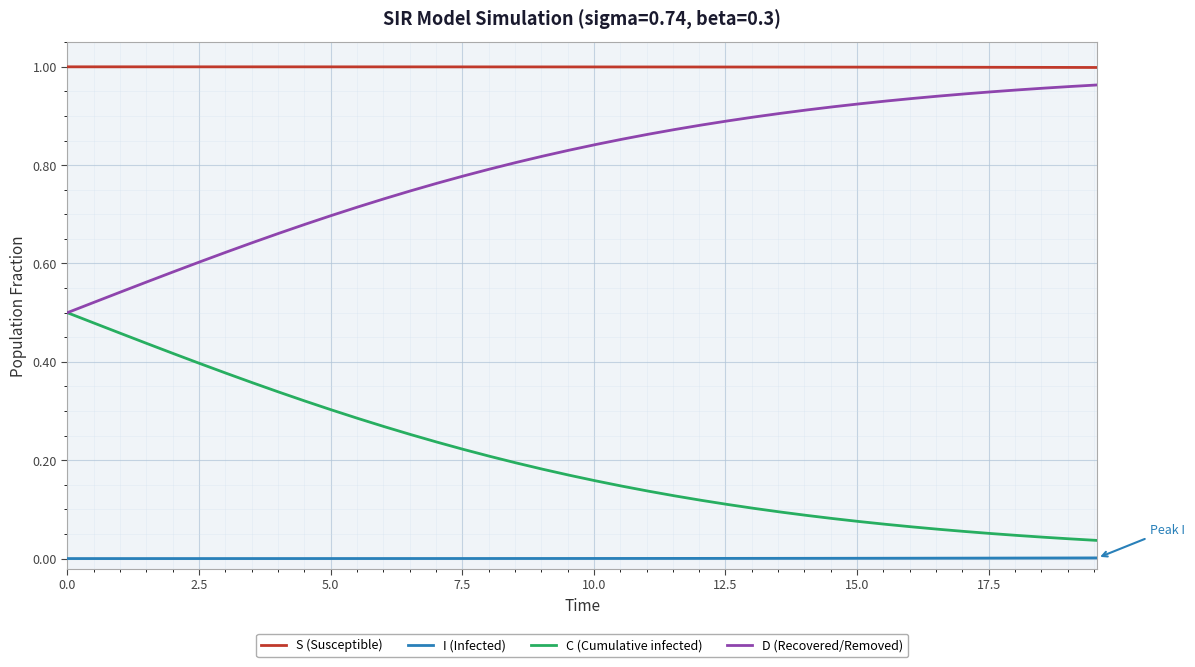

Does the chart display data point markers on the line(s)?

No